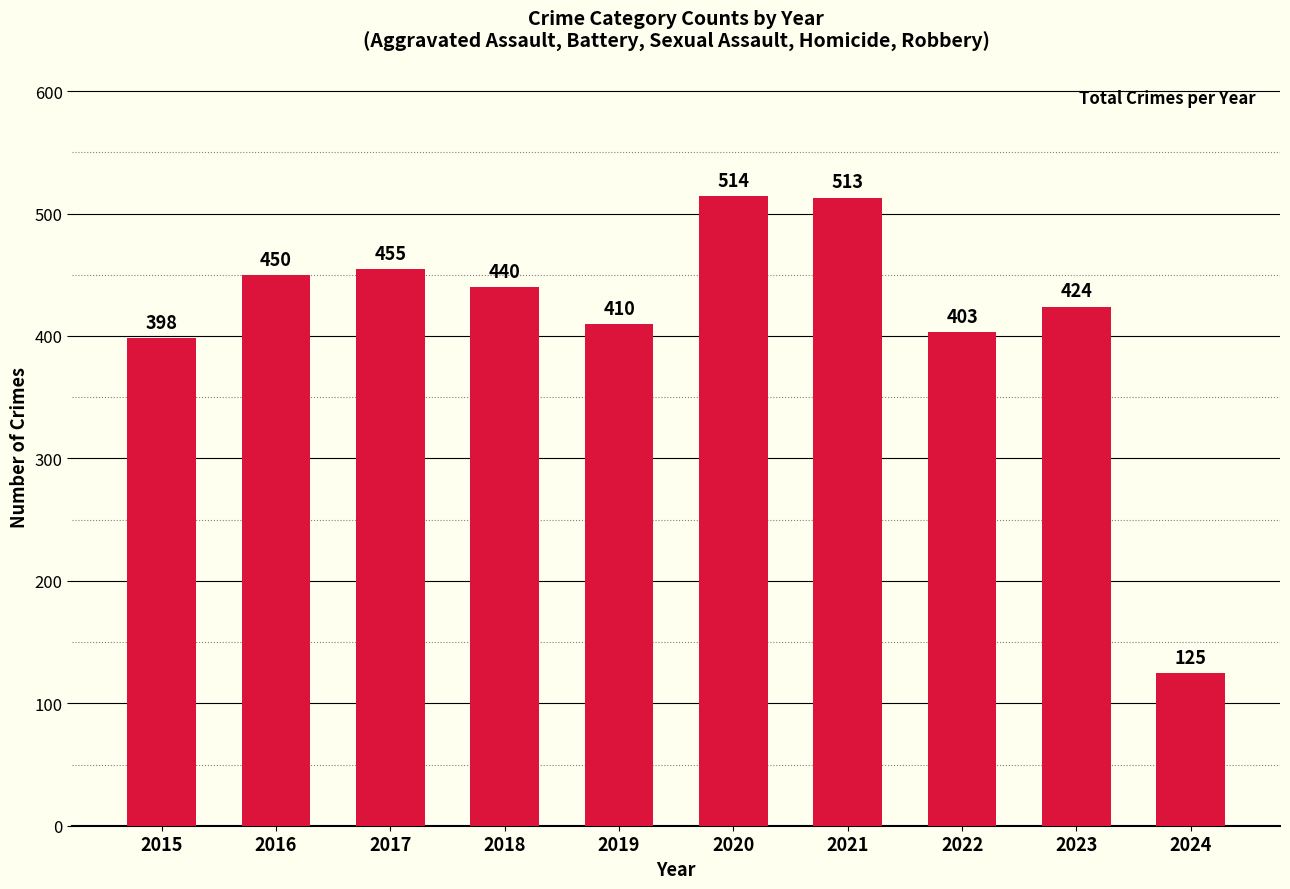

Between 2017 and 2019, which is larger?

2017